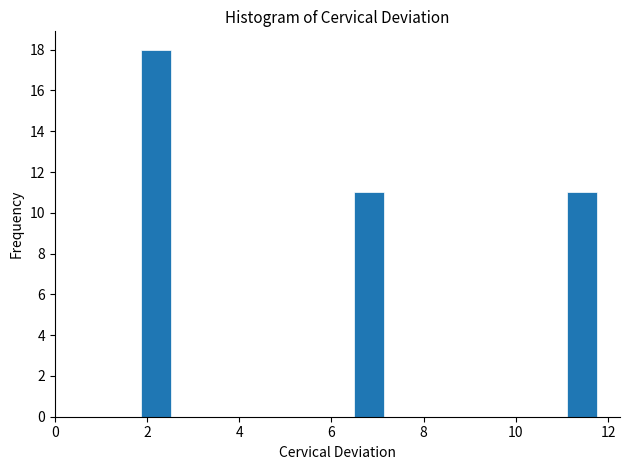

Read against the x-axis, roughly where is the centre of the tallest bar?

2.2